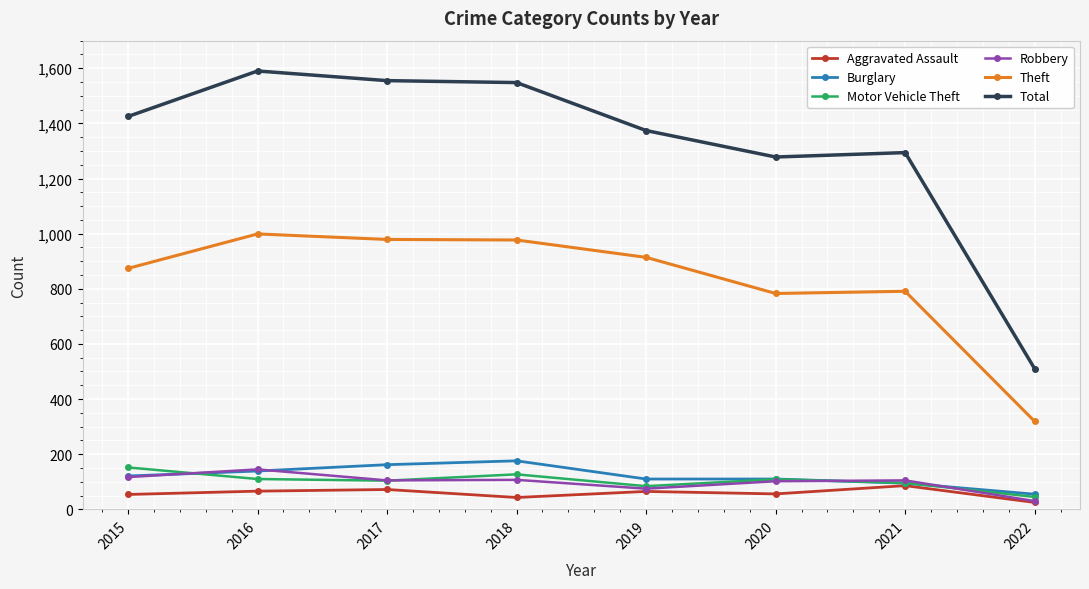

True or false: Theft and Aggravated Assault intersect in this chart.

False